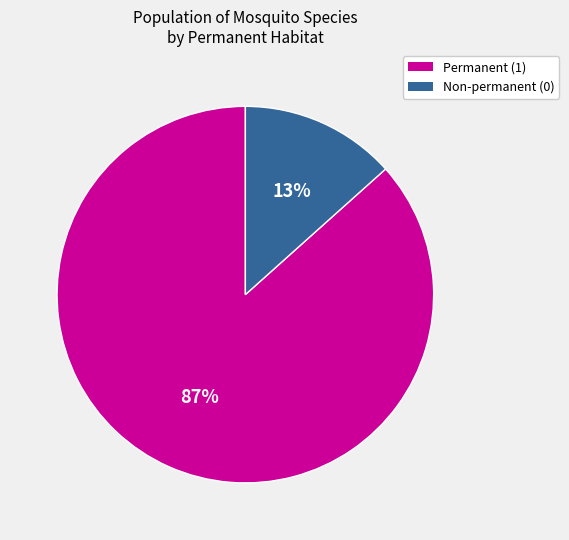

To the nearest percent, what is the average slice percentage?

50%